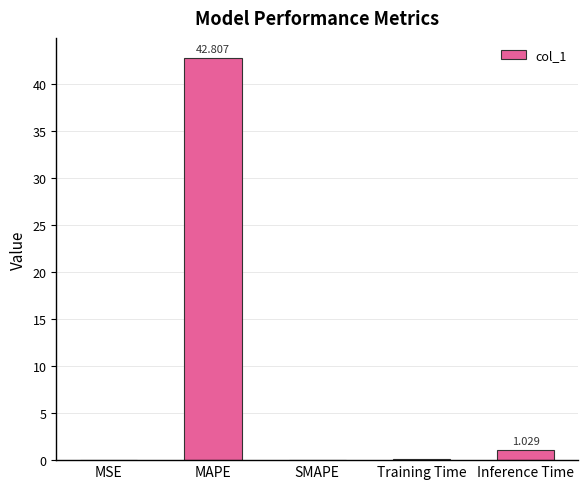

What is the greatest value displayed?

42.8